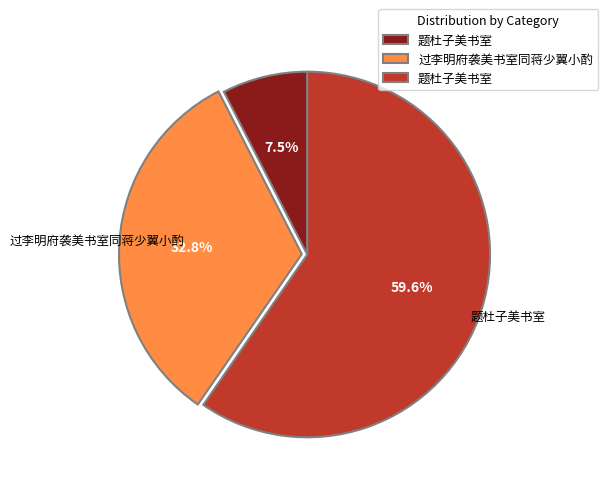

Does any single category account for the majority?

Yes